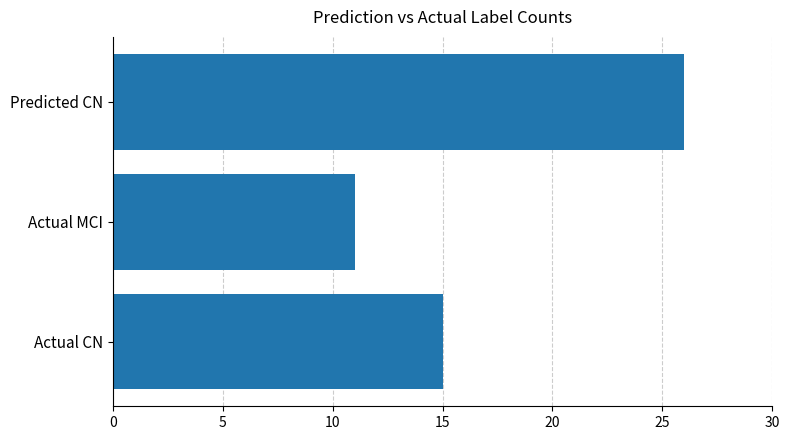

List the labels in order of value, largest first.

Predicted CN, Actual CN, Actual MCI